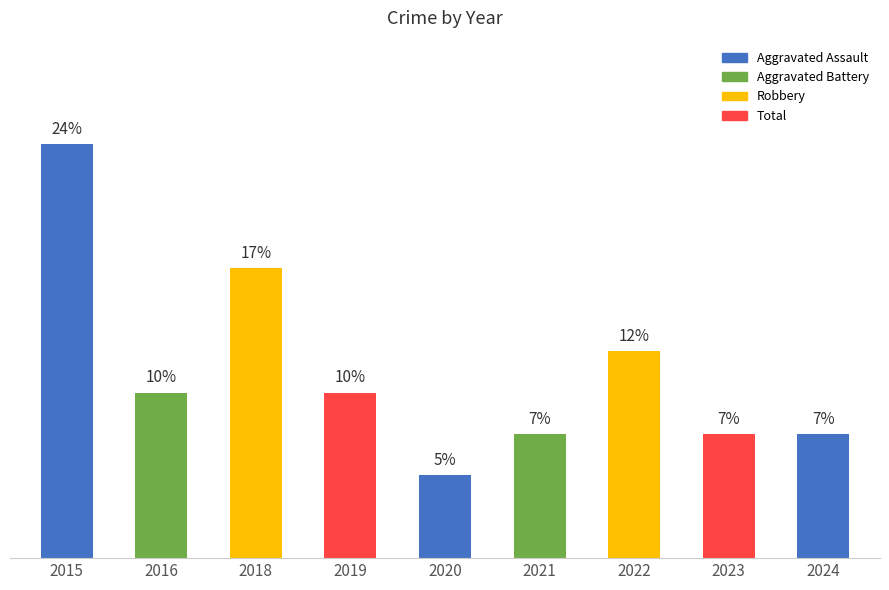

Does the chart contain any negative values?

No